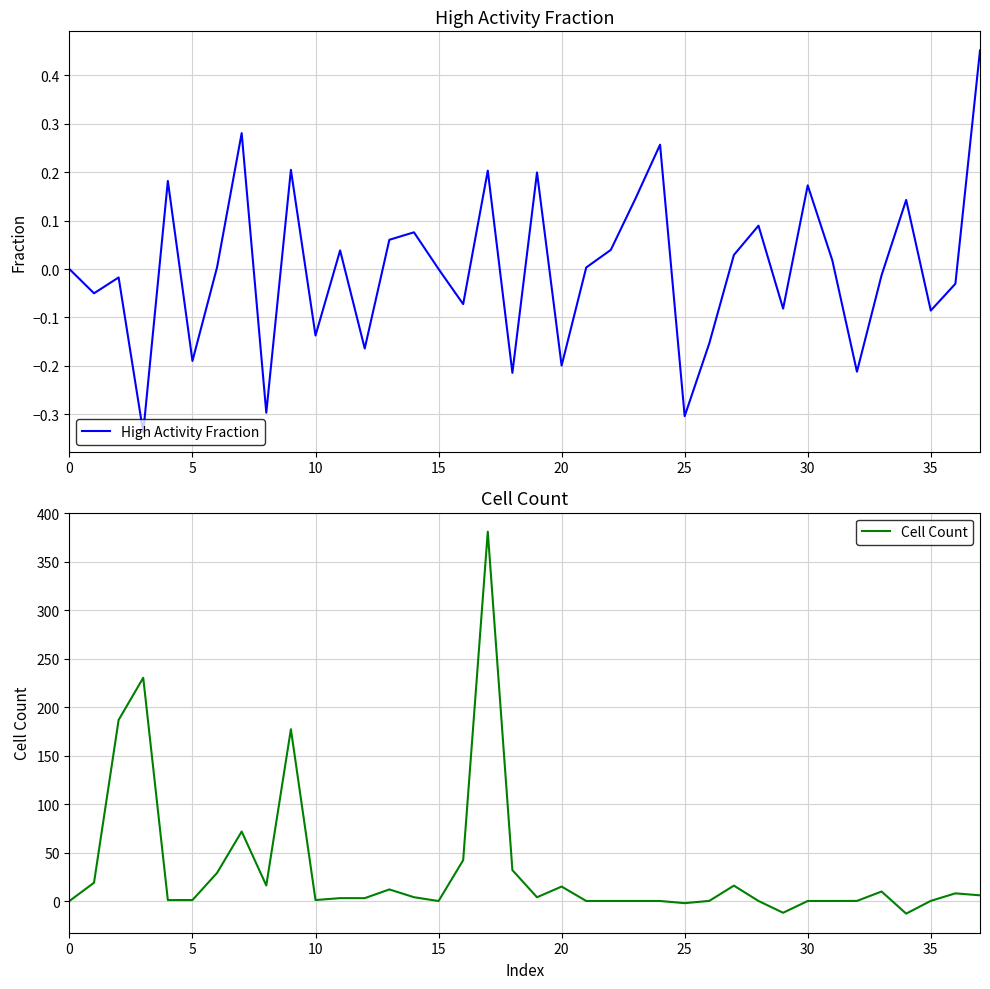

Is it true that High Activity Fraction equals -0.1 at 16?

True